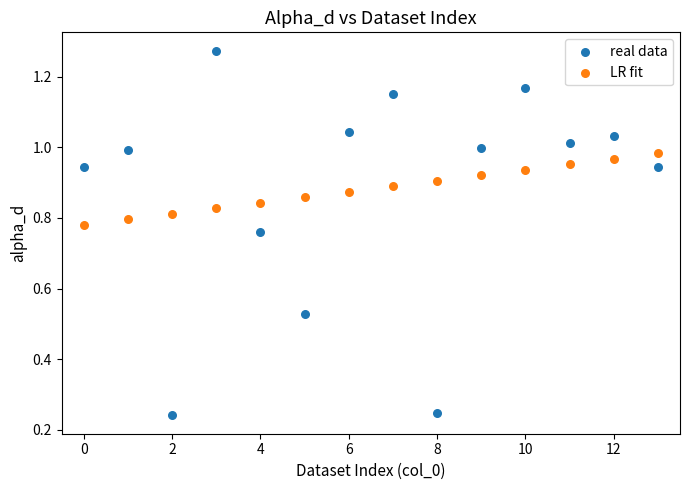

Which series reaches the minimum Y coordinate?

real data